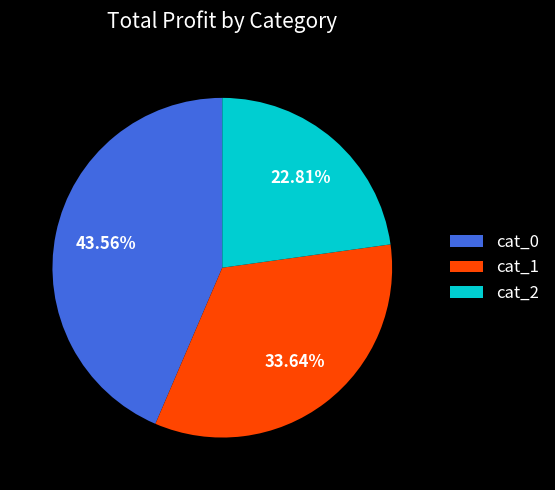

Rank the categories by value from highest to lowest.

cat_0, cat_1, cat_2